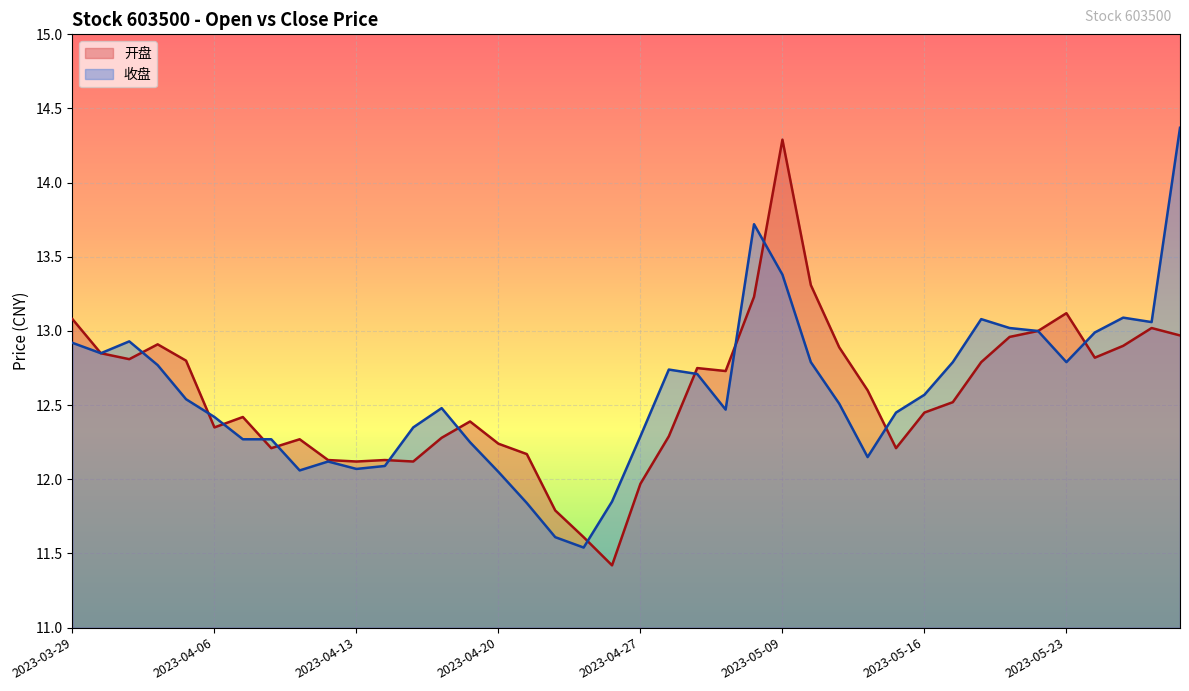

Reading right to left, what are all the values shown in this chart?

开盘: 2023-05-29=13.0	2023-05-26=13.0	2023-05-25=12.9	2023-05-24=12.8	2023-05-23=13.1	2023-05-22=13.0	2023-05-19=13.0	2023-05-18=12.8	2023-05-17=12.5	2023-05-16=12.4	2023-05-15=12.2	2023-05-12=12.6	2023-05-11=12.9	2023-05-10=13.3	2023-05-09=14.3	2023-05-08=13.2	2023-05-05=12.7	2023-05-04=12.8	2023-04-28=12.3	2023-04-27=12.0	2023-04-26=11.4	2023-04-25=11.6	2023-04-24=11.8	2023-04-21=12.2	2023-04-20=12.2	2023-04-19=12.4	2023-04-18=12.3	2023-04-17=12.1	2023-04-14=12.1	2023-04-13=12.1	2023-04-12=12.1	2023-04-11=12.3	2023-04-10=12.2	2023-04-07=12.4	2023-04-06=12.3	2023-04-04=12.8	2023-04-03=12.9	2023-03-31=12.8	2023-03-30=12.8	2023-03-29=13.1
收盘: 2023-05-29=14.4	2023-05-26=13.1	2023-05-25=13.1	2023-05-24=13.0	2023-05-23=12.8	2023-05-22=13.0	2023-05-19=13.0	2023-05-18=13.1	2023-05-17=12.8	2023-05-16=12.6	2023-05-15=12.4	2023-05-12=12.2	2023-05-11=12.5	2023-05-10=12.8	2023-05-09=13.4	2023-05-08=13.7	2023-05-05=12.5	2023-05-04=12.7	2023-04-28=12.7	2023-04-27=12.3	2023-04-26=11.8	2023-04-25=11.5	2023-04-24=11.6	2023-04-21=11.8	2023-04-20=12.1	2023-04-19=12.2	2023-04-18=12.5	2023-04-17=12.3	2023-04-14=12.1	2023-04-13=12.1	2023-04-12=12.1	2023-04-11=12.1	2023-04-10=12.3	2023-04-07=12.3	2023-04-06=12.4	2023-04-04=12.5	2023-04-03=12.8	2023-03-31=12.9	2023-03-30=12.8	2023-03-29=12.9